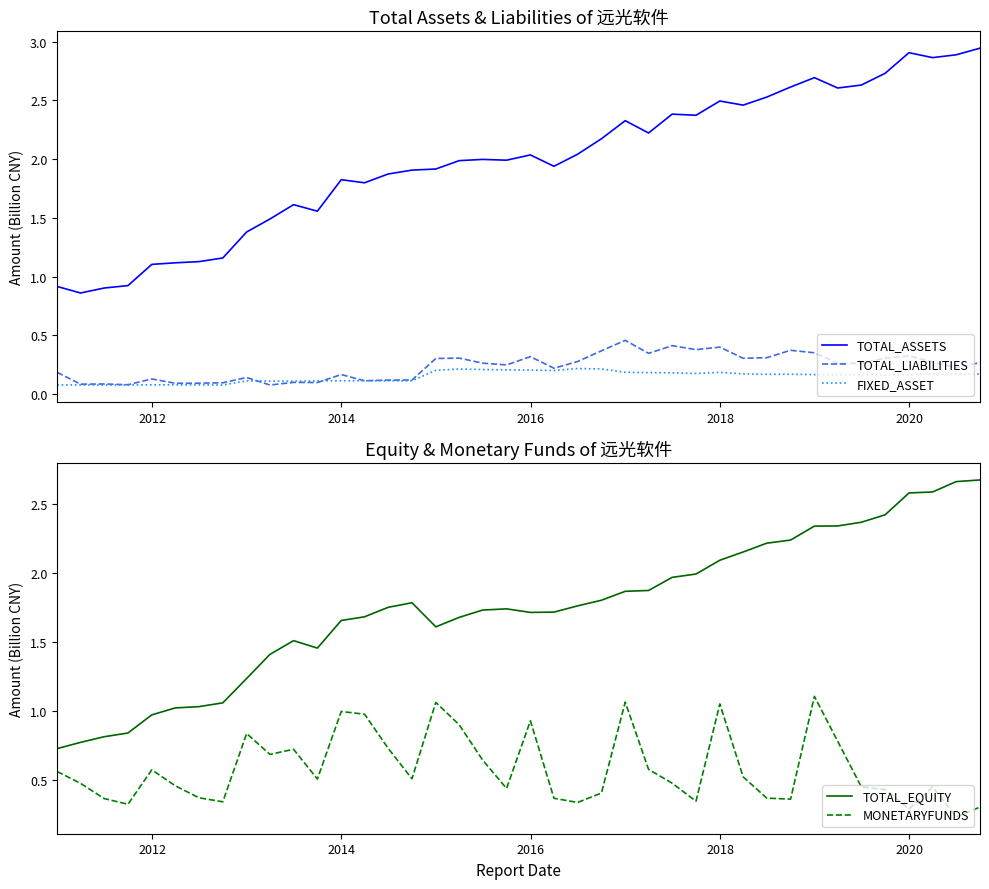

Does the chart display data point markers on the line(s)?

No